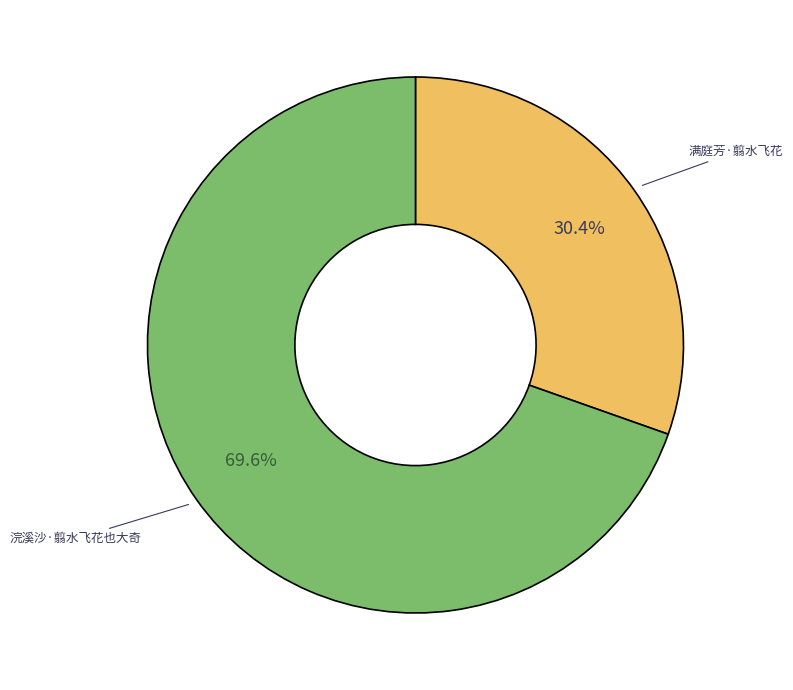

Is there any slice that represents more than half of the pie?

Yes